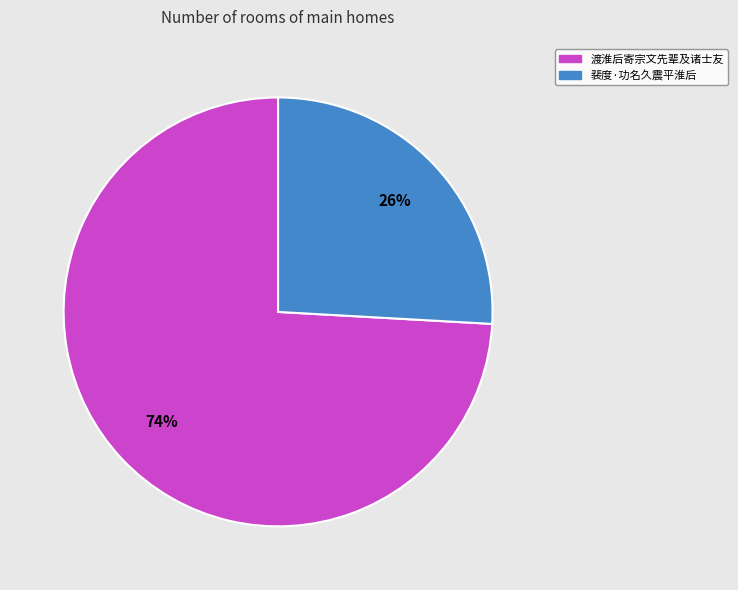

Between 裴度·功名久震平淮后 and 渡淮后寄宗文先辈及诸士友, which is larger?

渡淮后寄宗文先辈及诸士友